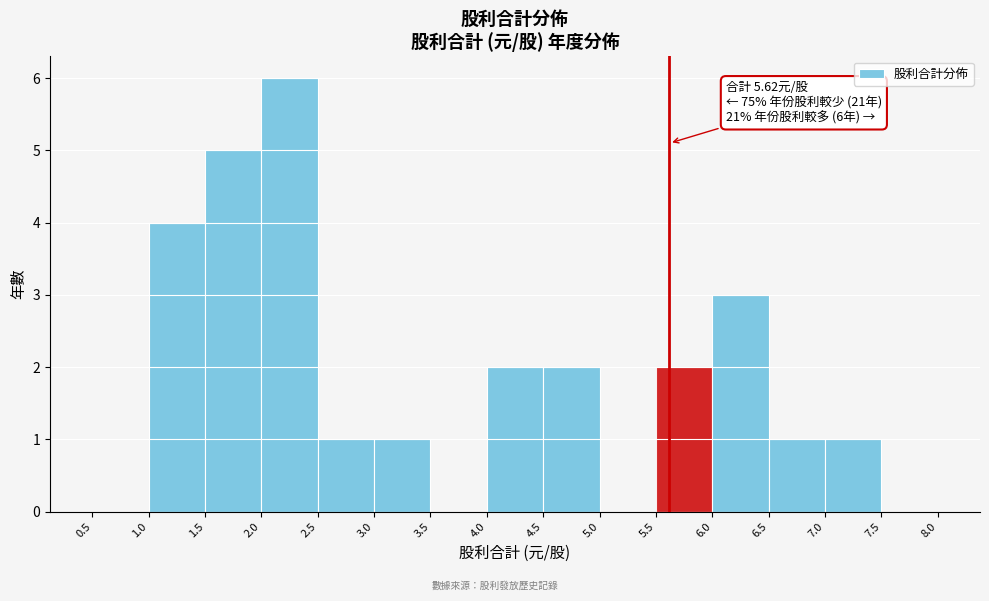

Which range on the x-axis has the tallest bar?

2.0 to 2.5